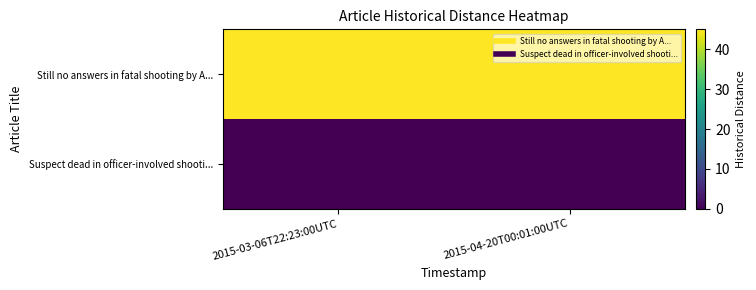

Which series has the largest range (max minus min)?

Still no answers in fatal shooting by A...